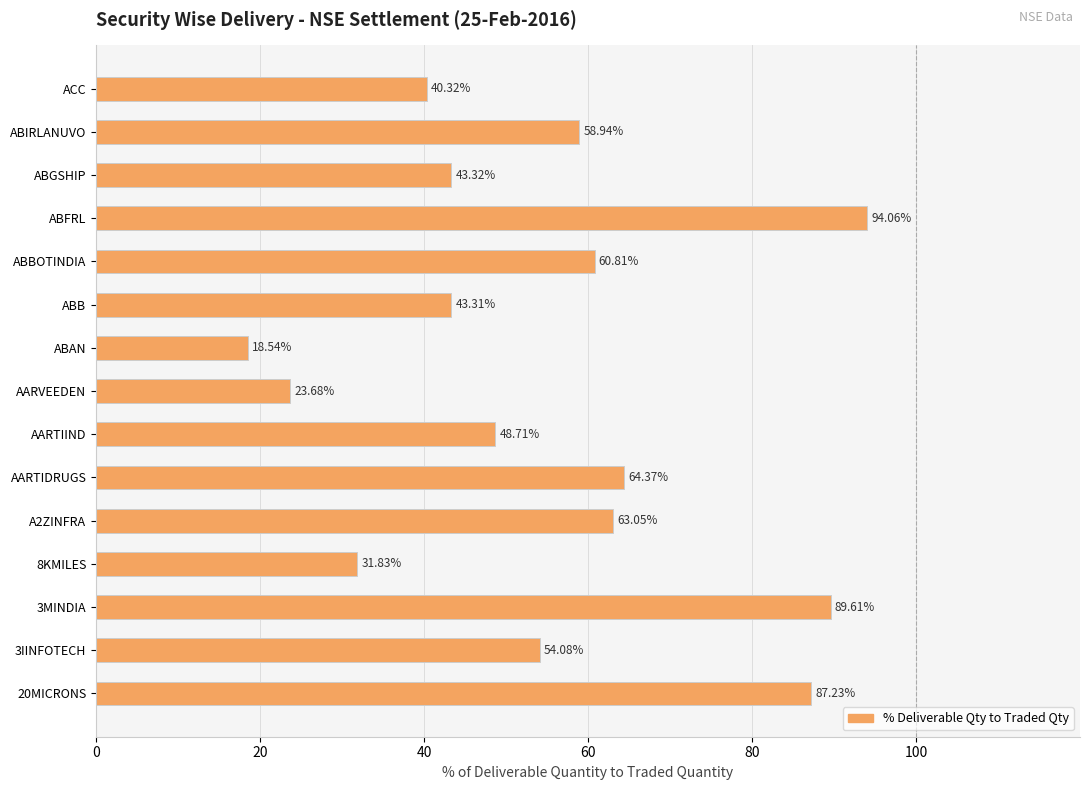

How many distinct data groups are displayed?

1